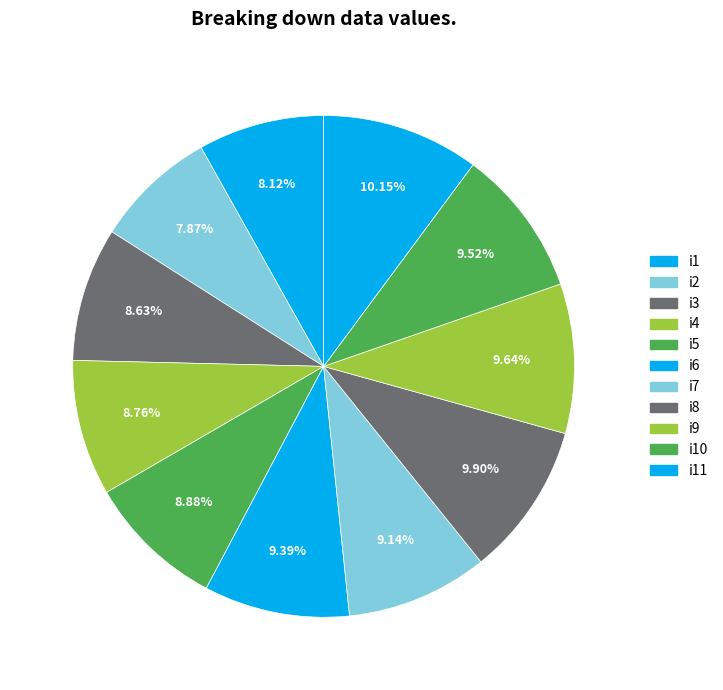

To the nearest percent, what portion does i2 represent?

8%